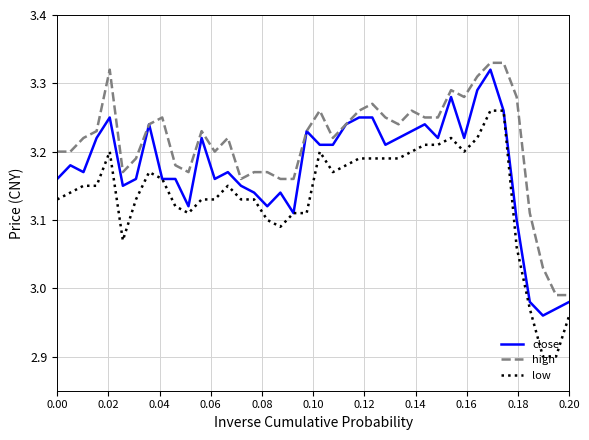

True or false: low and high intersect in this chart.

False